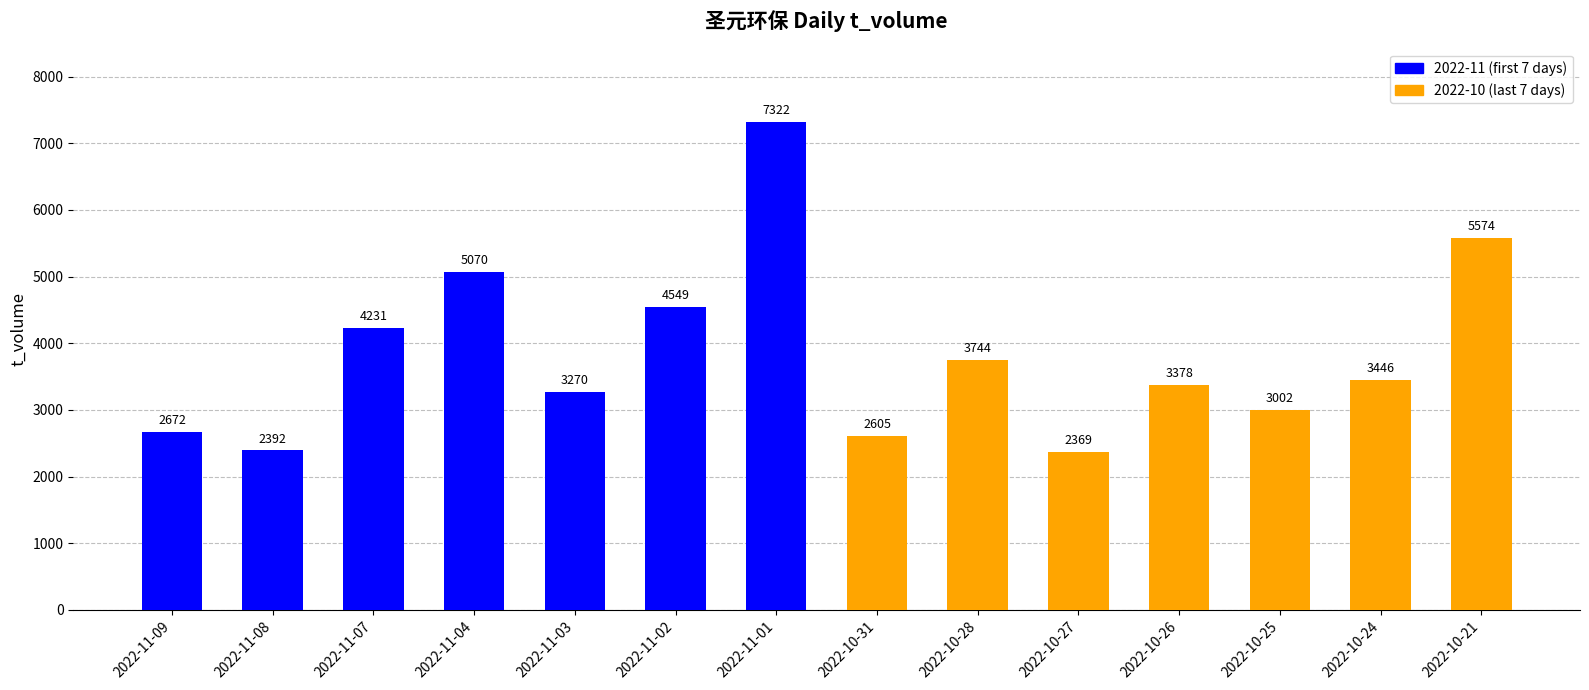

Rank the categories by value from lowest to highest.

2022-10-27, 2022-11-08, 2022-10-31, 2022-11-09, 2022-10-25, 2022-11-03, 2022-10-26, 2022-10-24, 2022-10-28, 2022-11-07, 2022-11-02, 2022-11-04, 2022-10-21, 2022-11-01